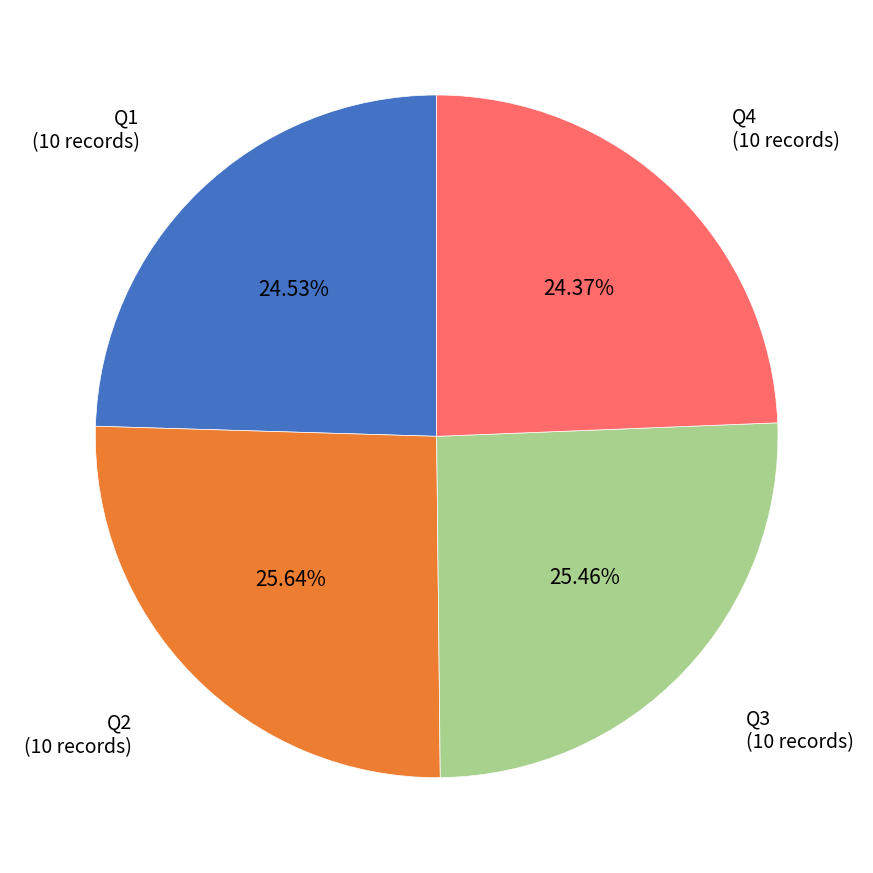

Combined, do Q1 and Q4 account for over 50%?

No